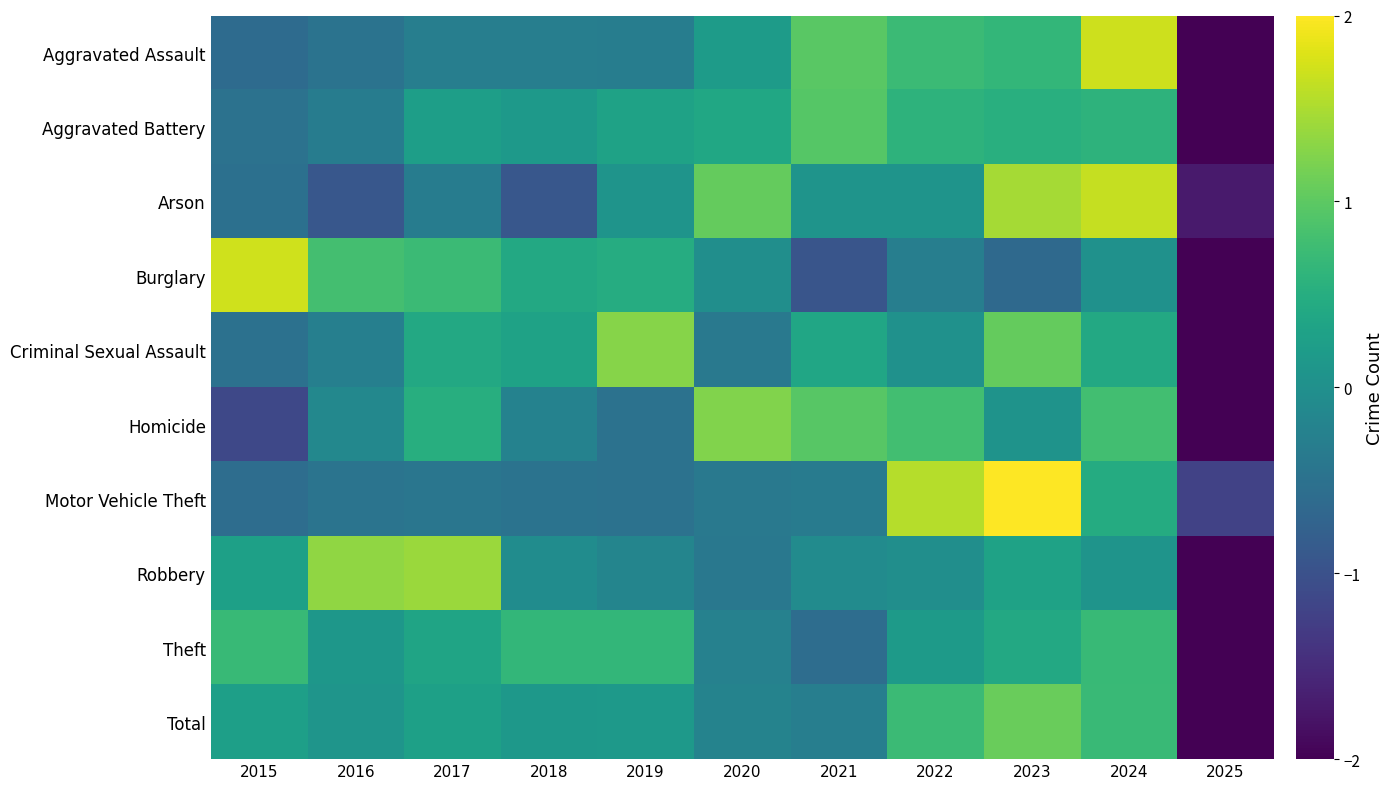

At which category is the sum across all series the highest?

2023